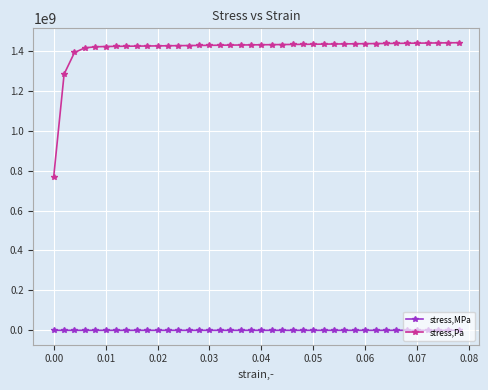

Which series has the largest range (max minus min)?

stress,Pa